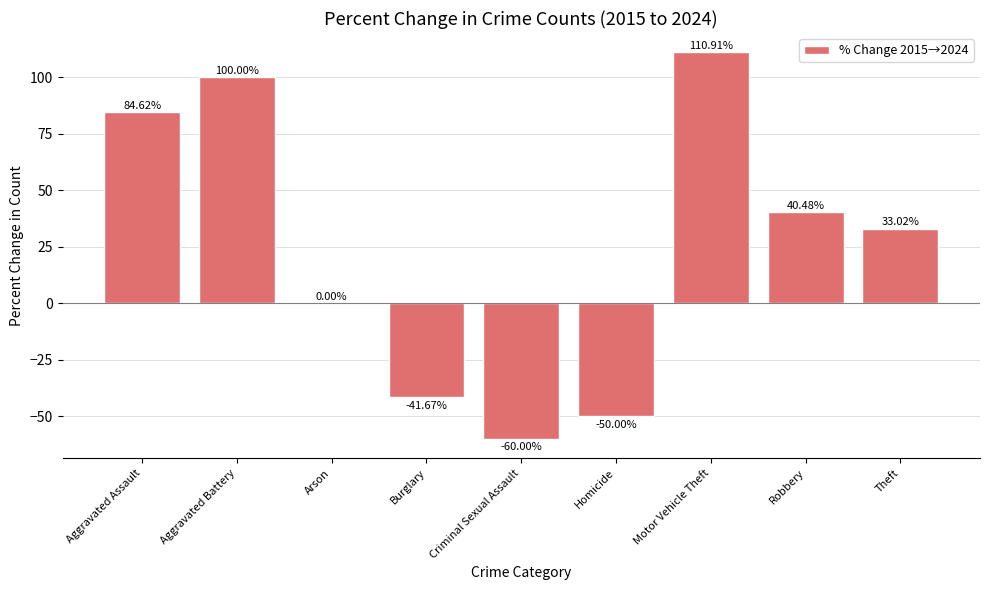

What is the sum of the values at Theft and Criminal Sexual Assault?

-27.0